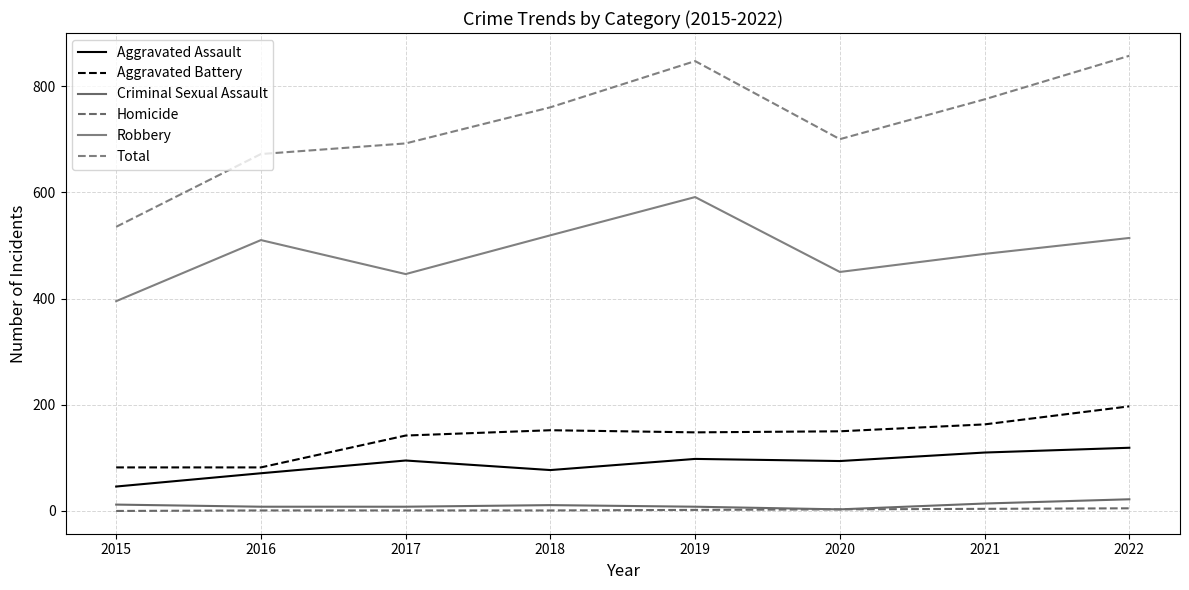

True or false: Aggravated Battery and Total intersect in this chart.

False